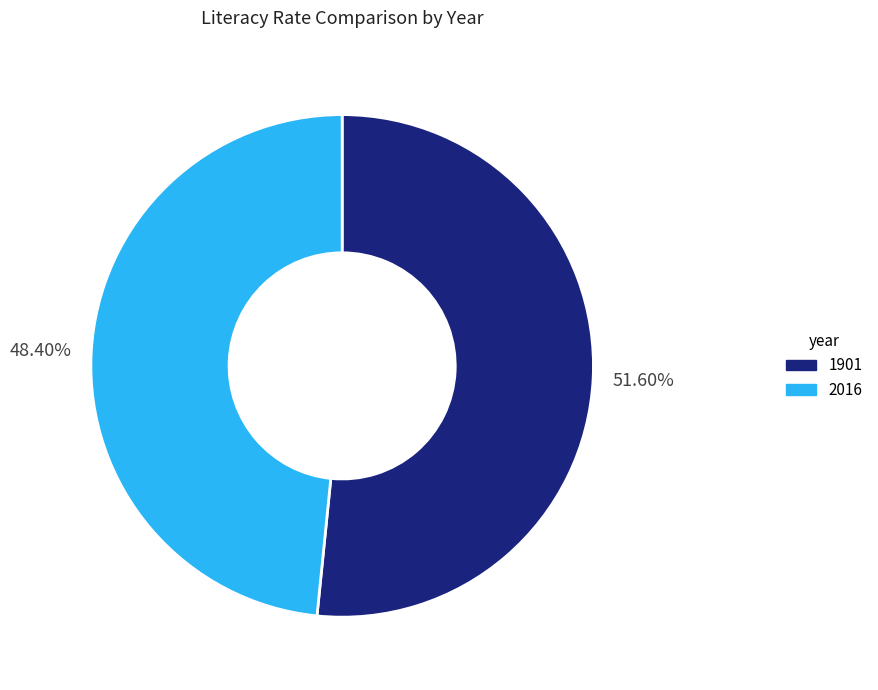

How many slices are in this pie chart?

2